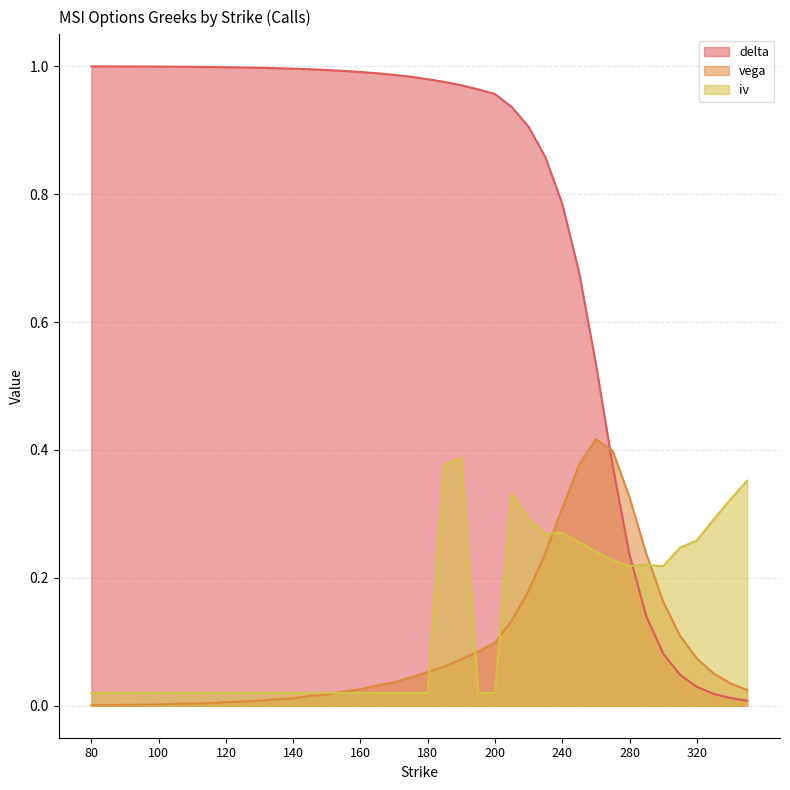

At which category is the sum across all series the highest?

190